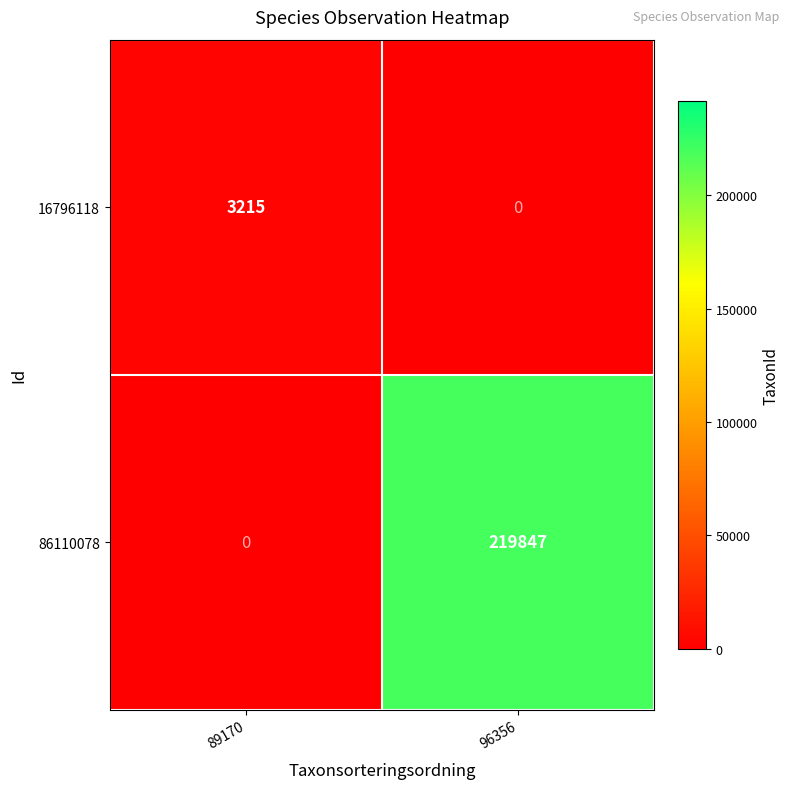

Rank the series by their average value, from lowest to highest.

16796118, 86110078